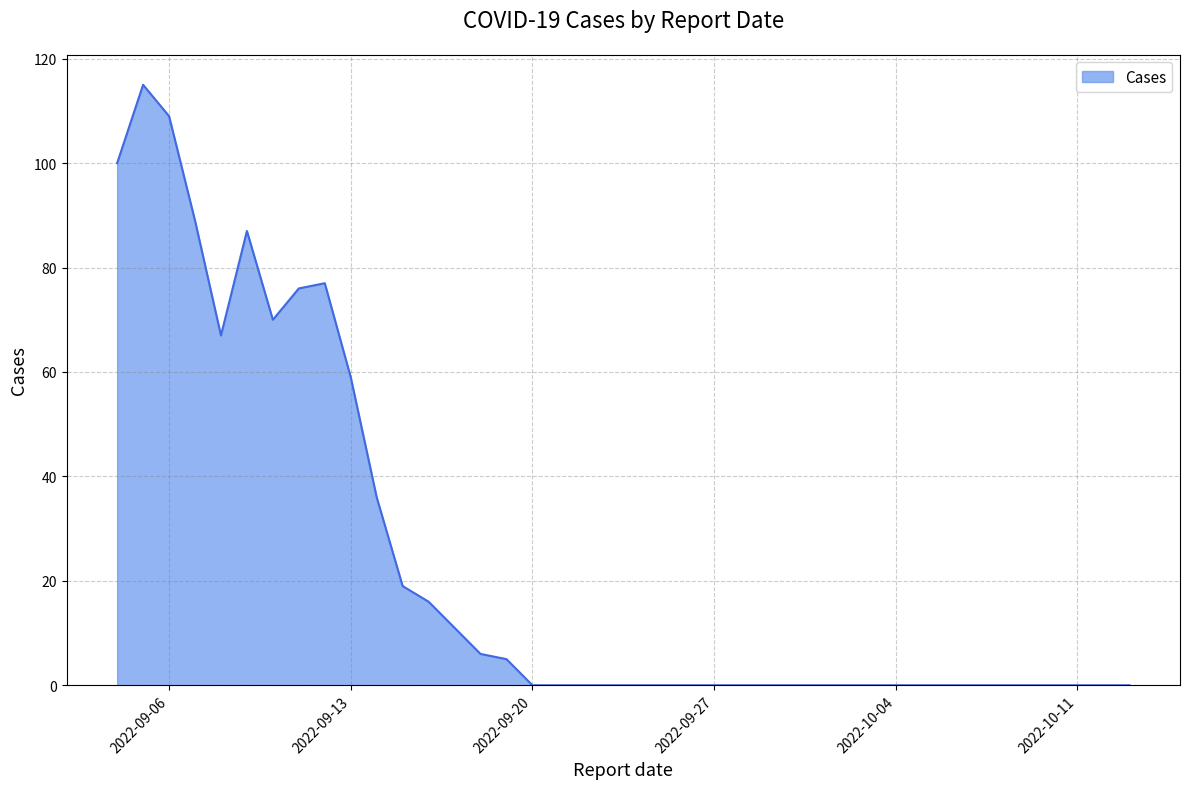

What is the maximum value shown in the chart?

115